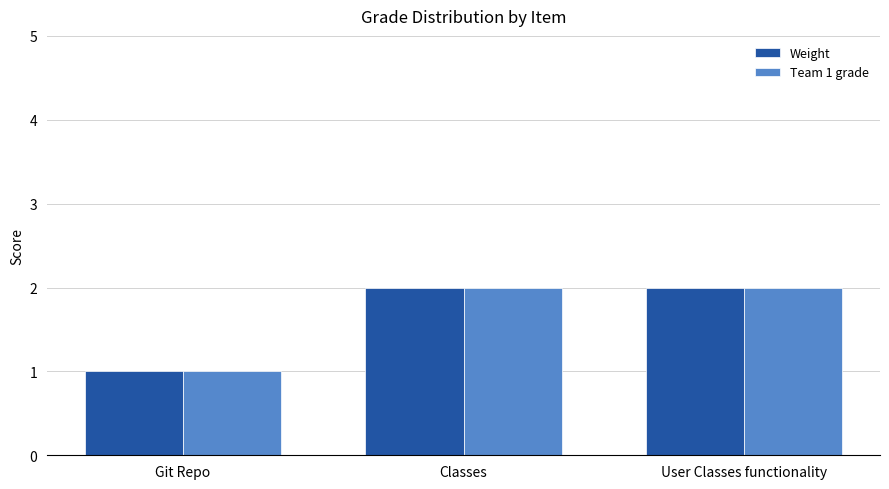

The value of Team 1 grade at Classes is 2. True or false?

True